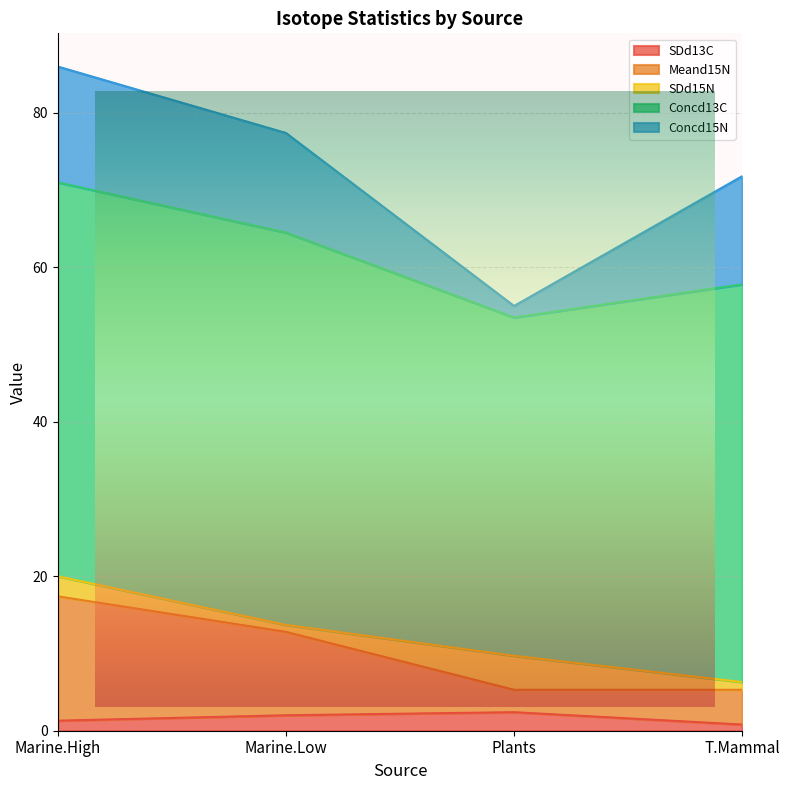

At which label does Meand15N reach its minimum?

Plants